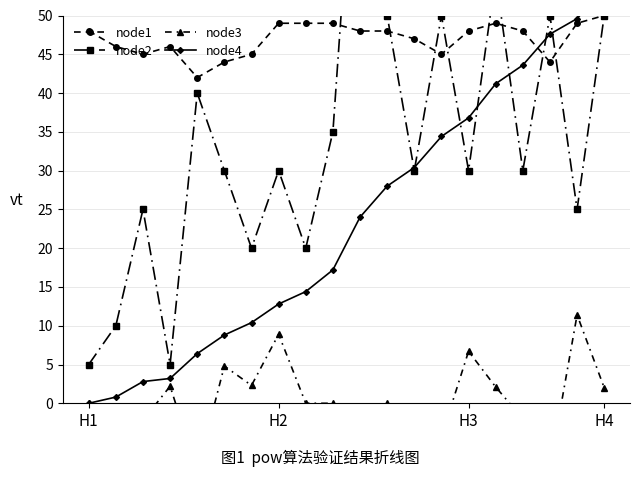

Reading right to left, what are all the values shown in this chart?

node1: 50.0	49.0	44.0	48.0	49.0	48.0	45.0	47.0	48.0	48.0	49.0	49.0	49.0	45.0	44.0	42.0	46.0	45.0	46.0	48.0
node2: 50.0	25.0	50.0	30.0	55.0	30.0	50.0	30.0	50.0	85.0	35.0	20.0	30.0	20.0	30.0	40.0	5.0	25.0	10.0	5.0
node3: 2.0	11.4	-8.3	-2.0	2.1	6.7	-4.3	-2.1	0.0	-2.0	0.0	0.0	8.9	2.3	4.8	-8.7	2.2	-2.2	-4.2	0.0
node4: 53.6	49.6	47.6	43.6	41.2	36.8	34.4	30.4	28.0	24.0	17.2	14.4	12.8	10.4	8.8	6.4	3.2	2.8	0.8	0.0